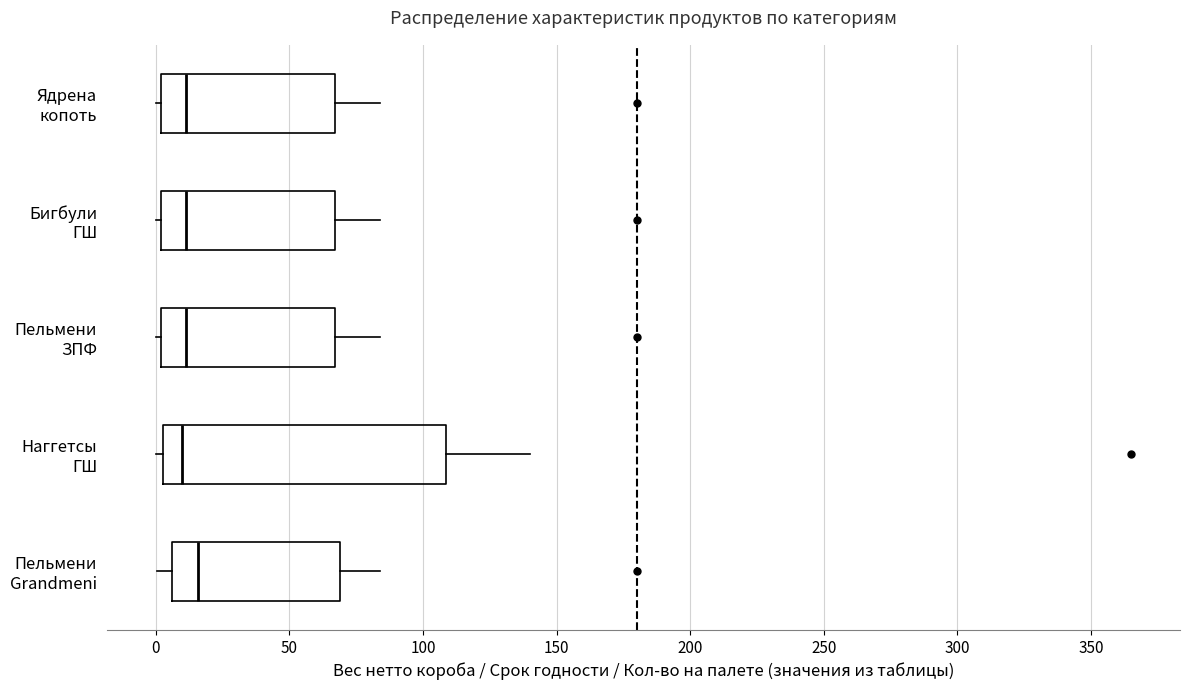

Where is the right edge of the box for Наггетсы ГШ on the x-axis? The values are not printed on the chart, so give them approximately, as read against the axis.

110